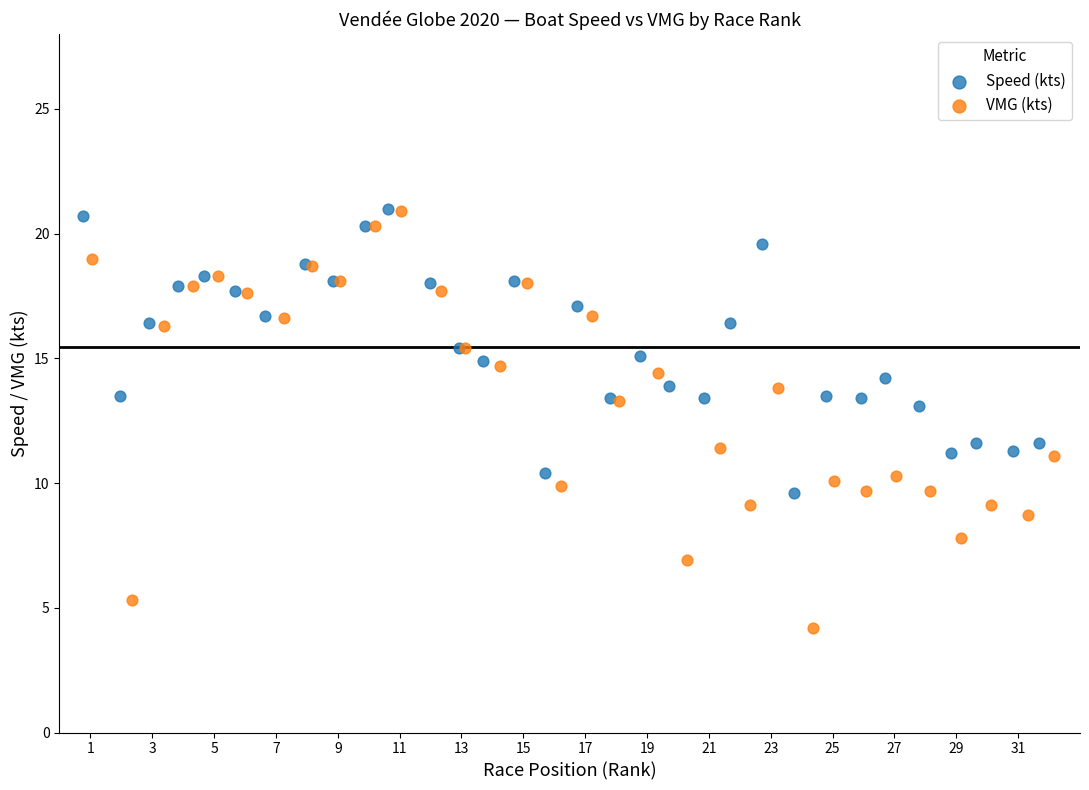

Which series has the widest spread of Y values?

VMG (kts)